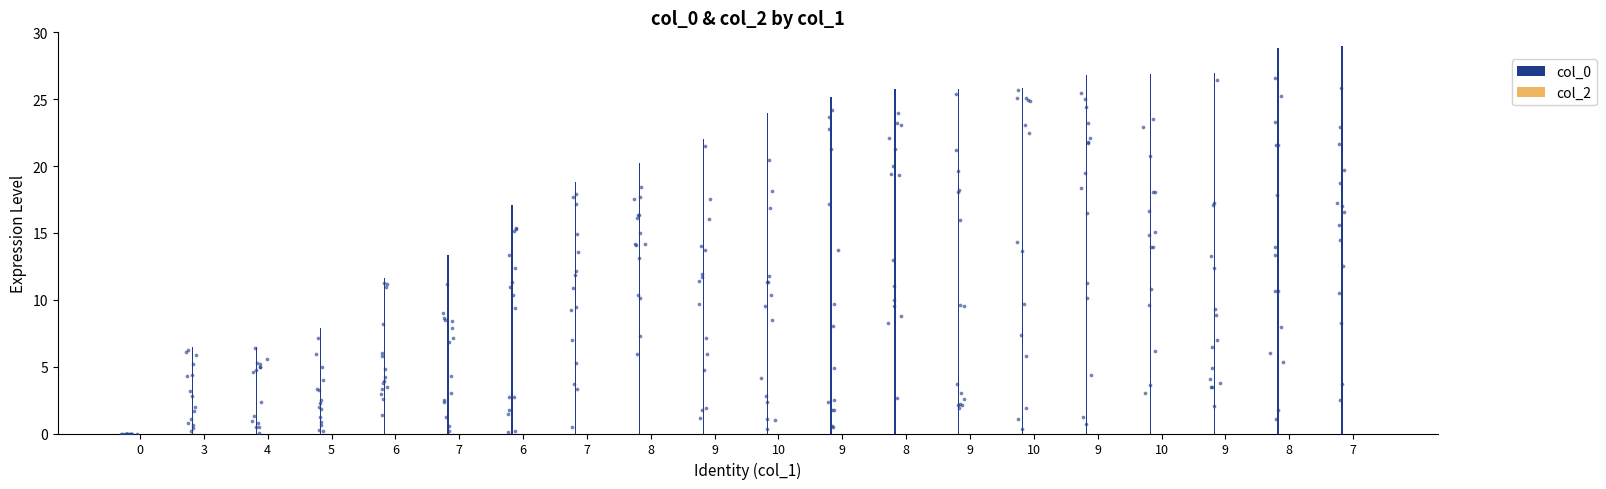

Which series has the largest total across all categories?

col_0